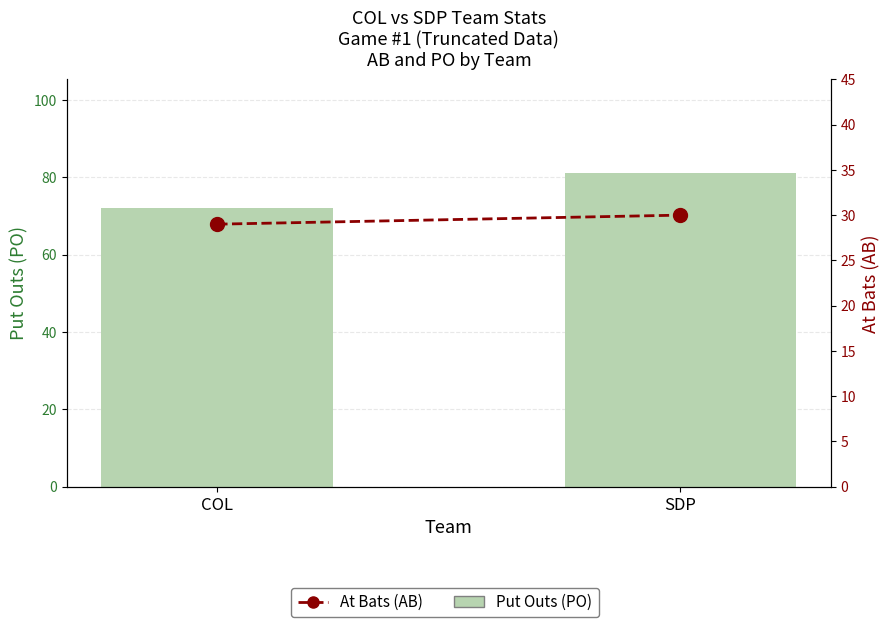

What is the total value across all series at SDP?

111